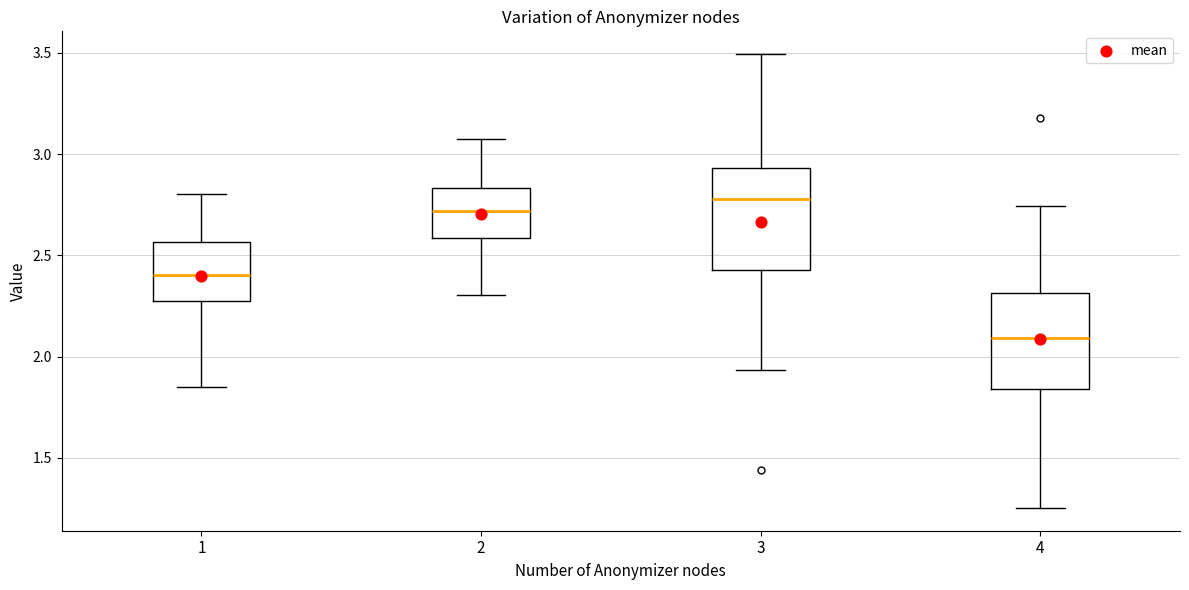

Where does the lower whisker of the box at x = 4 end on the y-axis? The values are not printed on the chart, so give them approximately, as read against the axis.

1.25